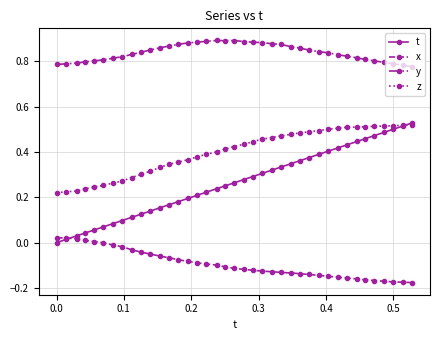

Which series has the largest total across all categories?

y